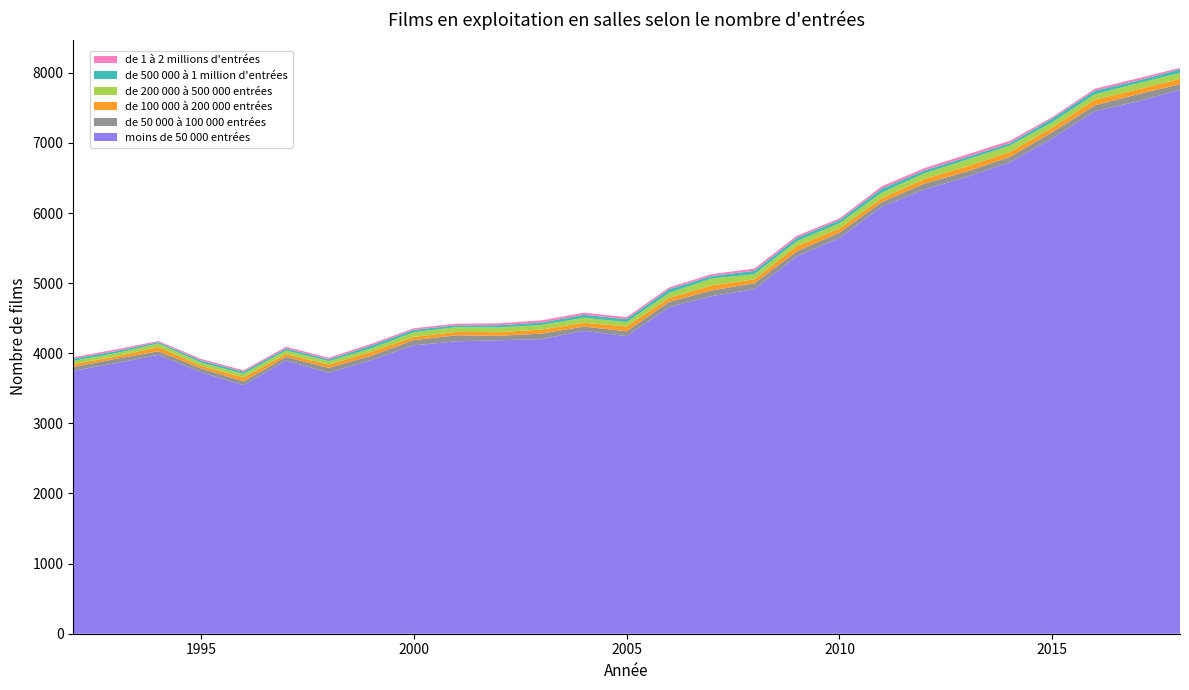

Reading left to right, what are all the values shown in this chart?

moins de 50 000 entrées: 3751	3857	3978	3729	3546	3897	3722	3903	4114	4170	4186	4202	4320	4245	4658	4815	4913	5384	5644	6095	6337	6517	6722	7067	7453	7590	7759
de 50 000 à 100 000 entrées: 54	63	51	55	53	51	69	61	74	86	63	78	61	68	76	81	86	70	76	62	84	76	77	86	83	103	78
de 100 000 à 200 000 entrées: 39	35	60	37	57	41	46	58	46	49	52	58	54	69	56	72	55	75	60	58	66	74	71	67	81	70	78
de 200 000 à 500 000 entrées: 47	46	50	46	50	51	50	47	66	67	66	66	71	62	72	98	73	69	75	78	80	95	90	75	76	87	81
de 500 000 à 1 million d'entrées: 33	30	20	30	32	29	26	42	35	27	33	35	43	43	53	37	49	50	44	58	42	38	36	53	53	38	55
de 1 à 2 millions d'entrées: 19	24	16	23	19	24	23	24	22	23	27	31	30	28	25	26	32	29	25	33	33	36	34	20	27	32	20